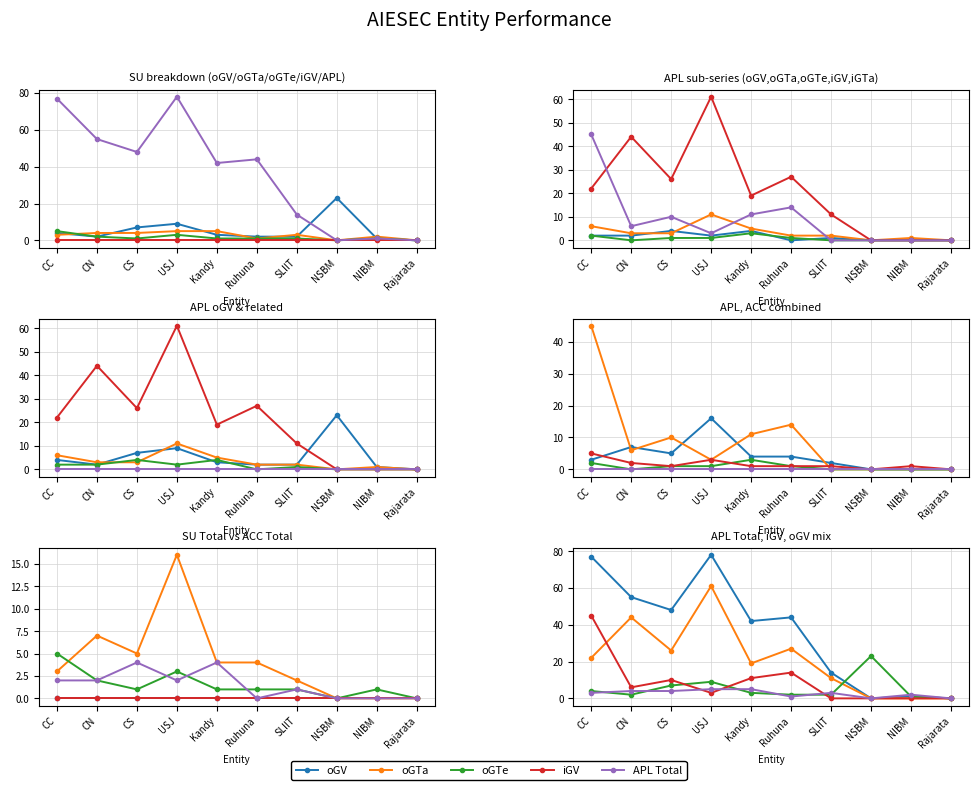

At which label does APL (Total) first exceed 44?

CC